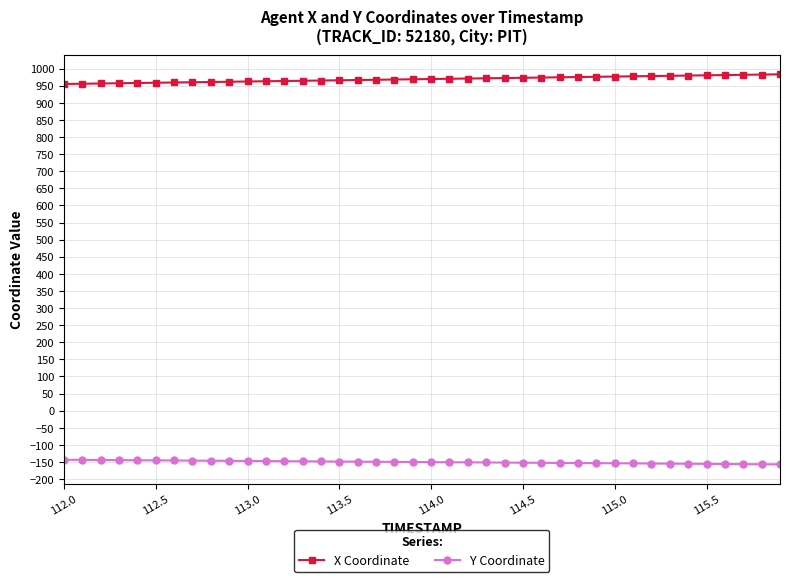

What is the value of the X Coordinate point at the 32nd from the left?

977.4